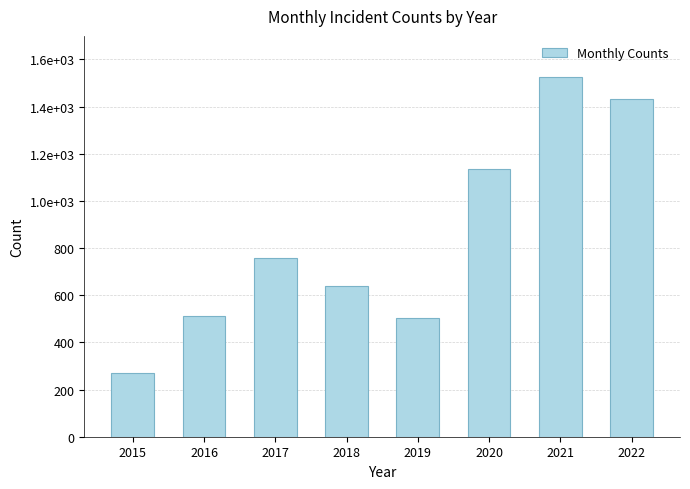

Does the chart contain any negative values?

No